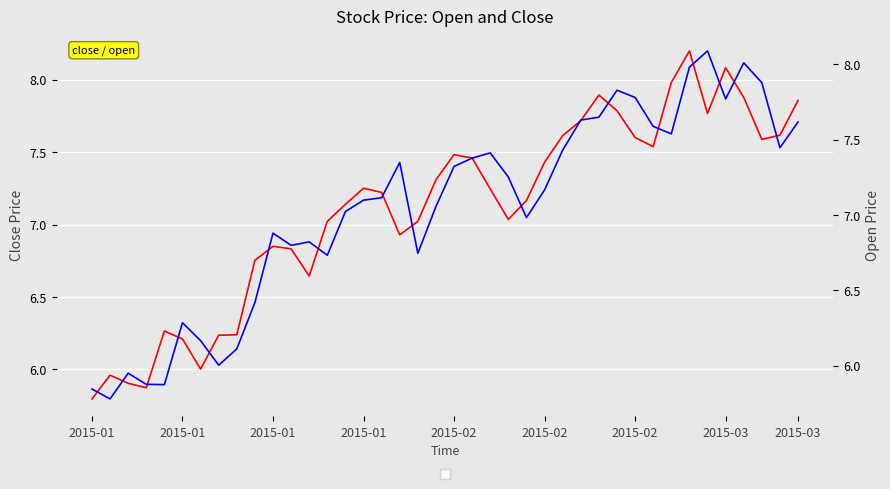

At which category does close reach its first local valley?

2015-01